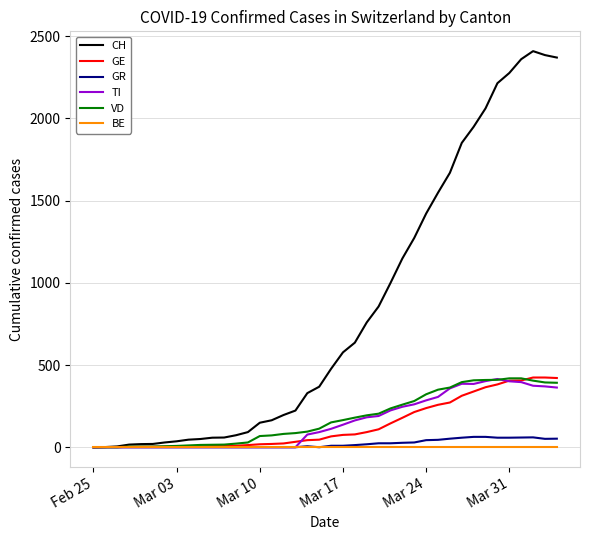

What is the difference between the maximum and minimum values in the CH series?

2409